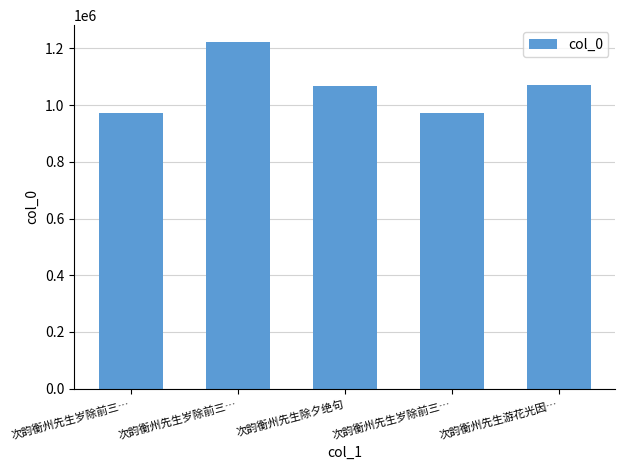

At which category does the chart reach its peak across all series?

次韵衡州先生岁除前三…